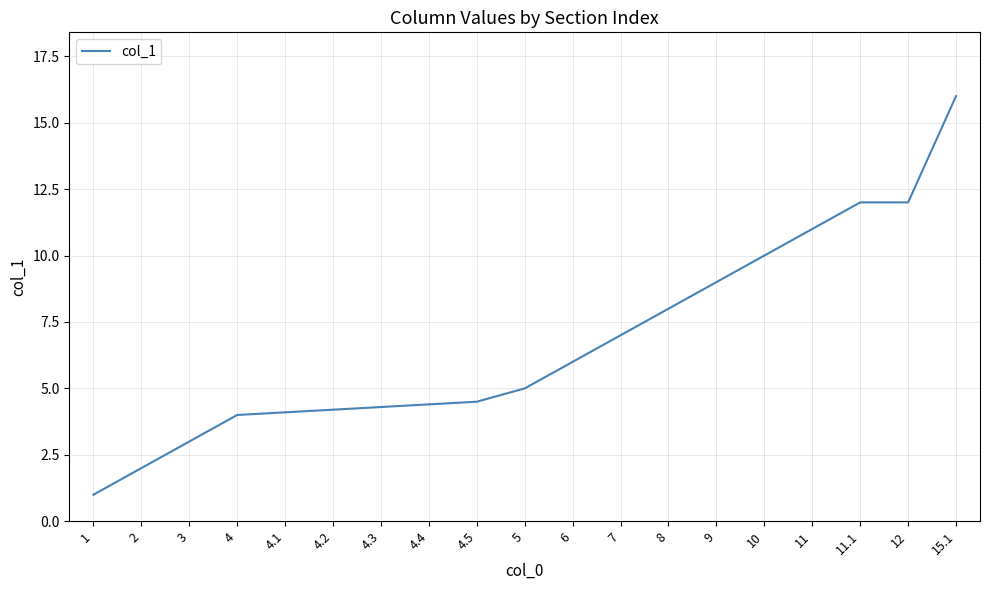

What is the smallest value displayed?

1.0